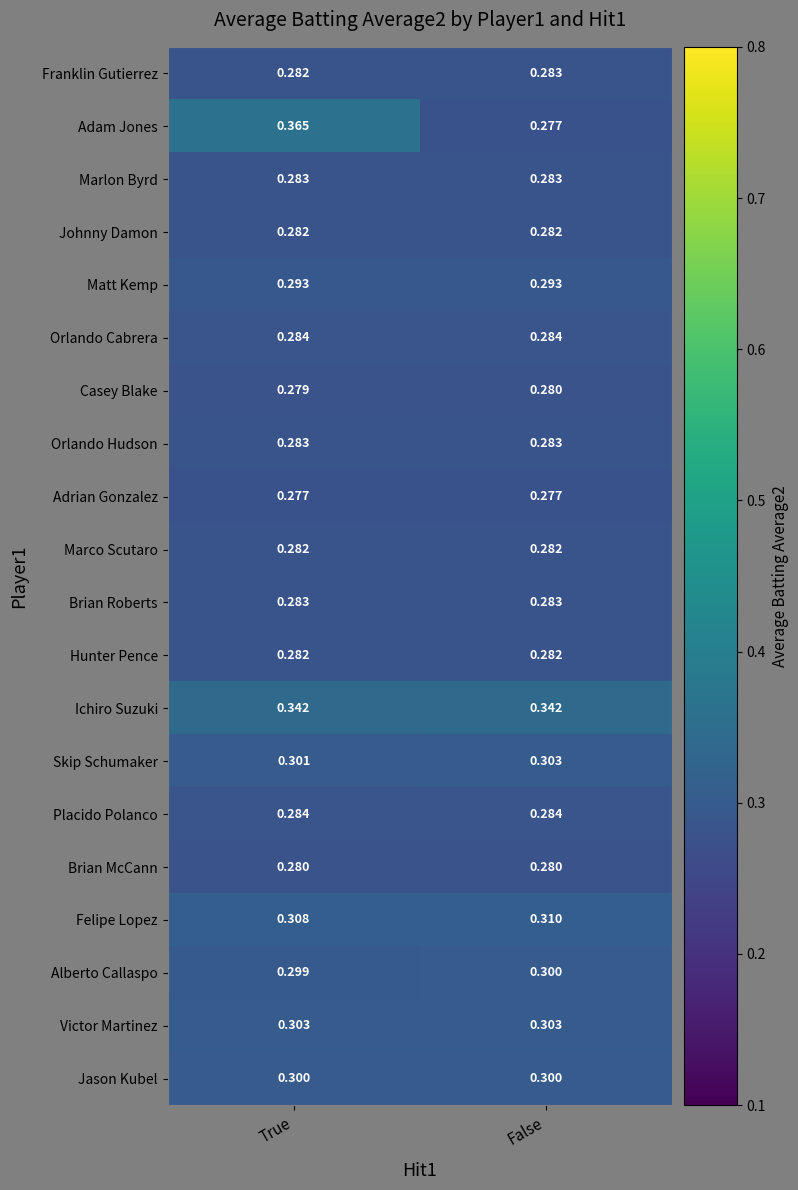

Count the number of categories in the chart.

2